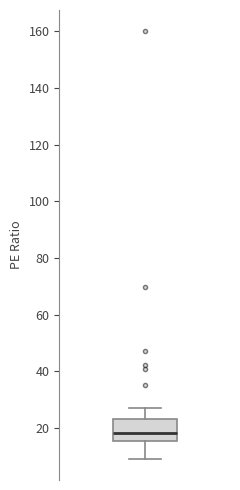

Where does the median line of the box sit on the y-axis? The values are not printed on the chart, so give them approximately, as read against the axis.

18